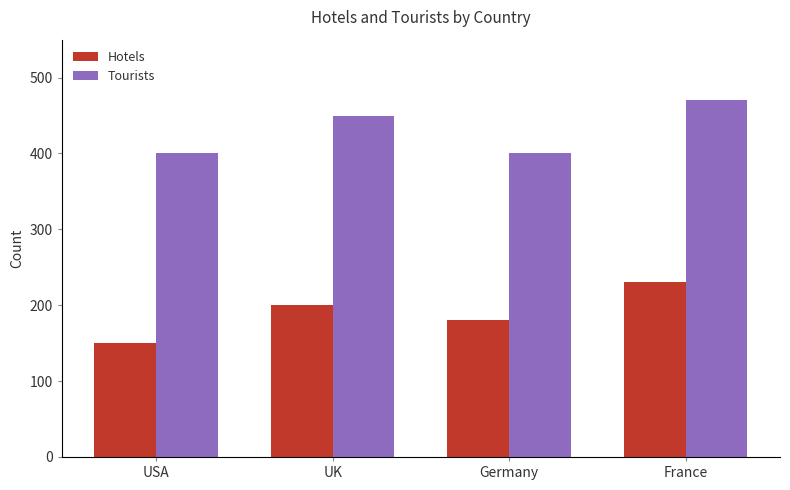

Read the Tourists value at France, to the nearest 5.

470